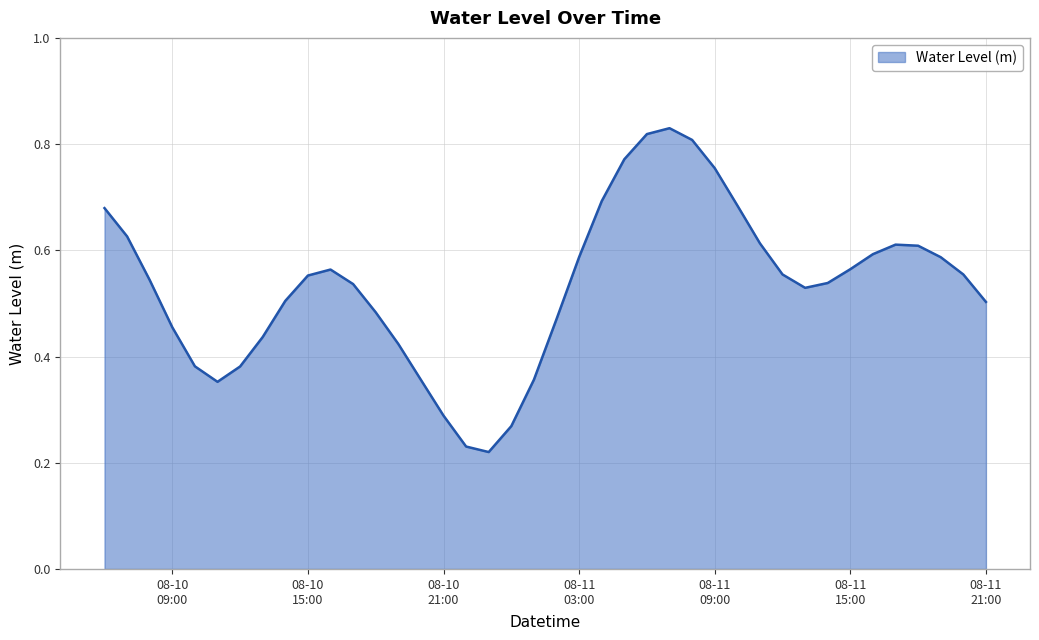

How many lines are shown in the chart?

1